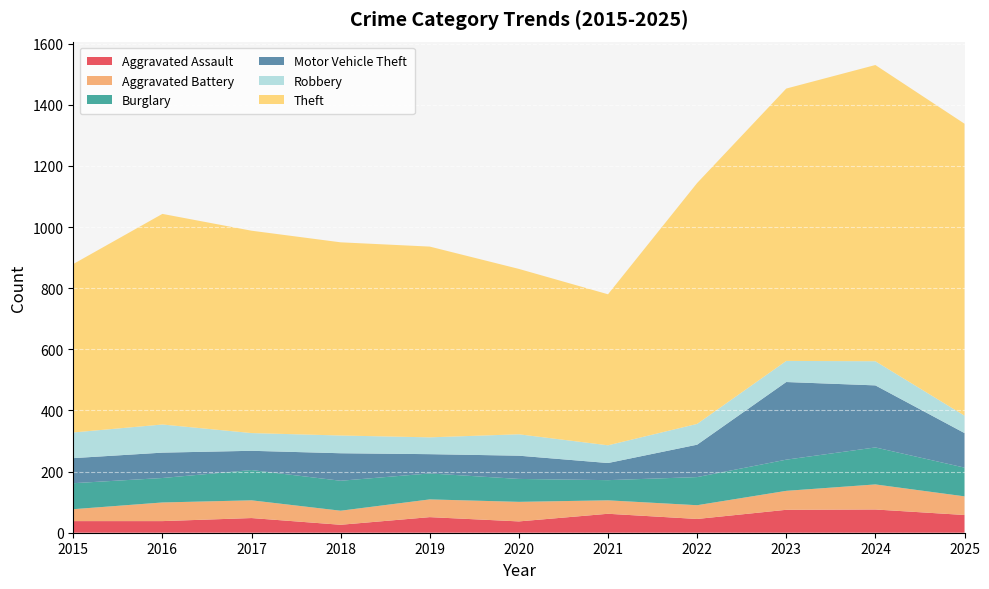

Reading left to right, transcribe all the data shown in this chart.

Aggravated Assault: 2015=38	2016=38	2017=48	2018=26	2019=51	2020=37	2021=62	2022=45	2023=75	2024=76	2025=58
Aggravated Battery: 2015=39	2016=61	2017=58	2018=46	2019=58	2020=64	2021=44	2022=45	2023=62	2024=82	2025=61
Burglary: 2015=85	2016=80	2017=99	2018=98	2019=85	2020=75	2021=66	2022=92	2023=102	2024=121	2025=94
Motor Vehicle Theft: 2015=82	2016=83	2017=63	2018=90	2019=63	2020=76	2021=56	2022=106	2023=254	2024=203	2025=113
Robbery: 2015=84	2016=92	2017=58	2018=58	2019=55	2020=70	2021=58	2022=68	2023=69	2024=79	2025=57
Theft: 2015=551	2016=689	2017=662	2018=632	2019=624	2020=541	2021=494	2022=788	2023=891	2024=969	2025=955